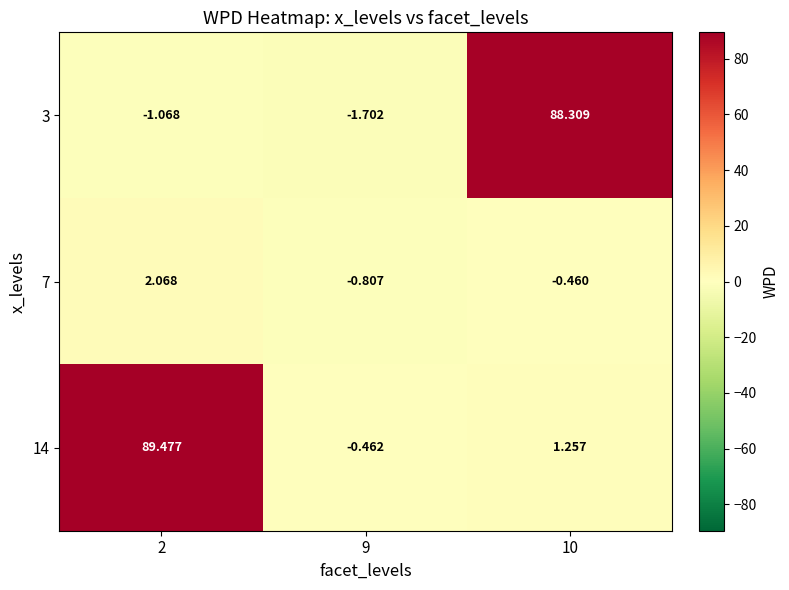

How many data points in 14 are above 1?

2